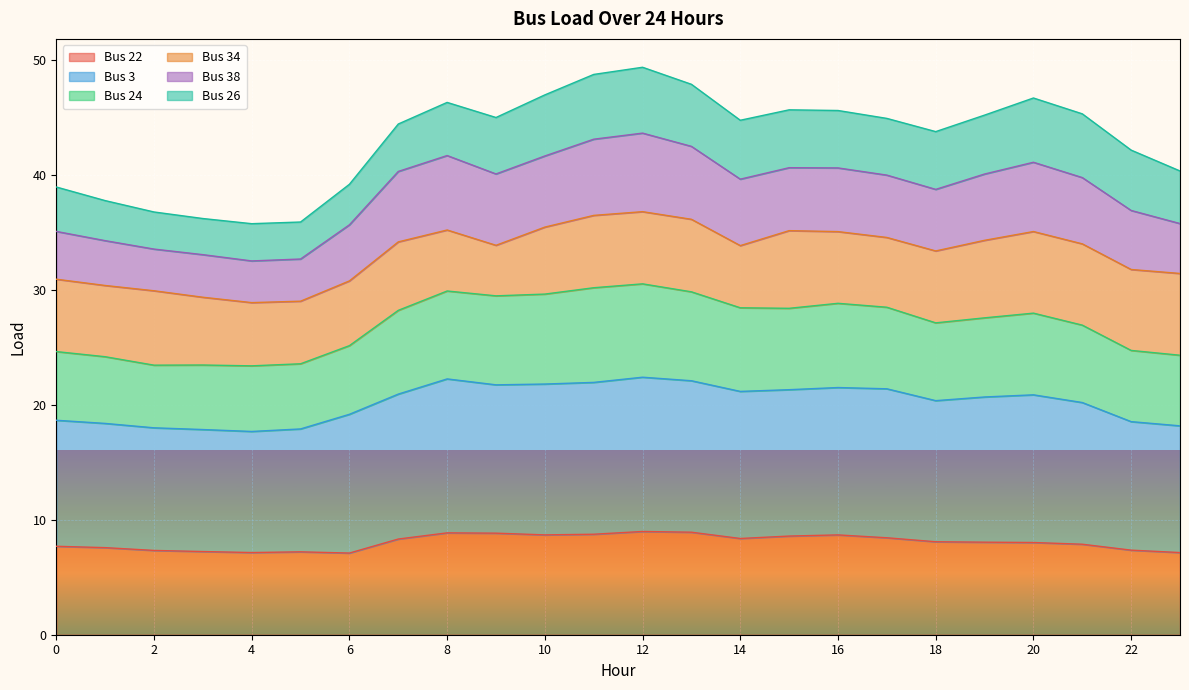

The value of Bus 24 at 15 is 28.4. True or false?

True